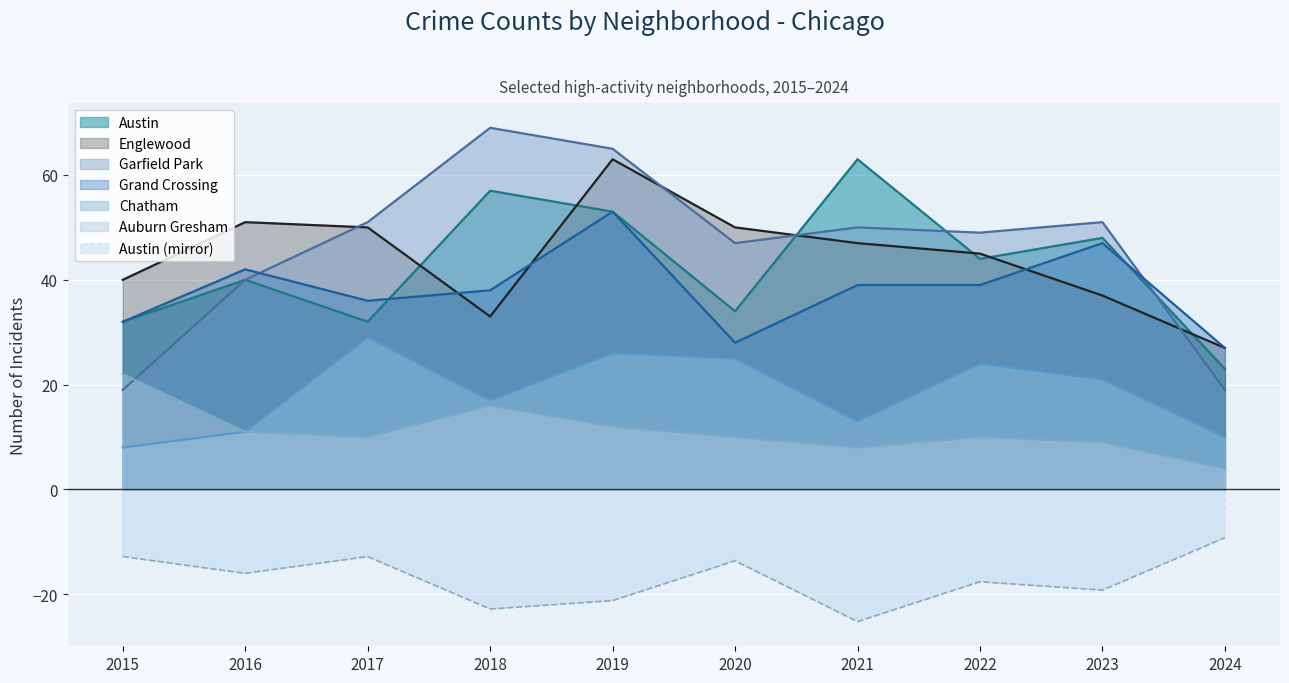

True or false: Auburn Gresham and Grand Crossing cross at least once.

False